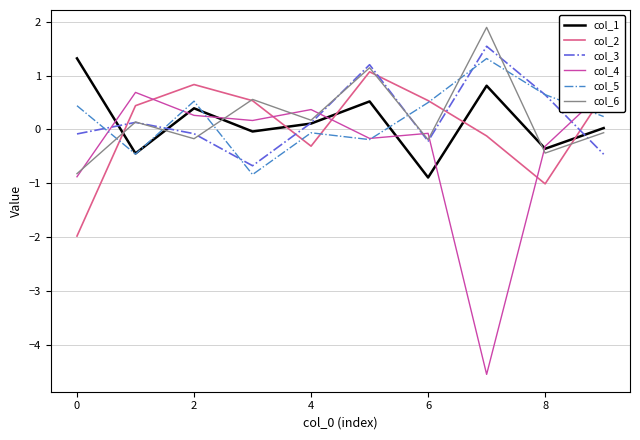

True or false: col_4 has more than 0 points higher than both neighbors.

True